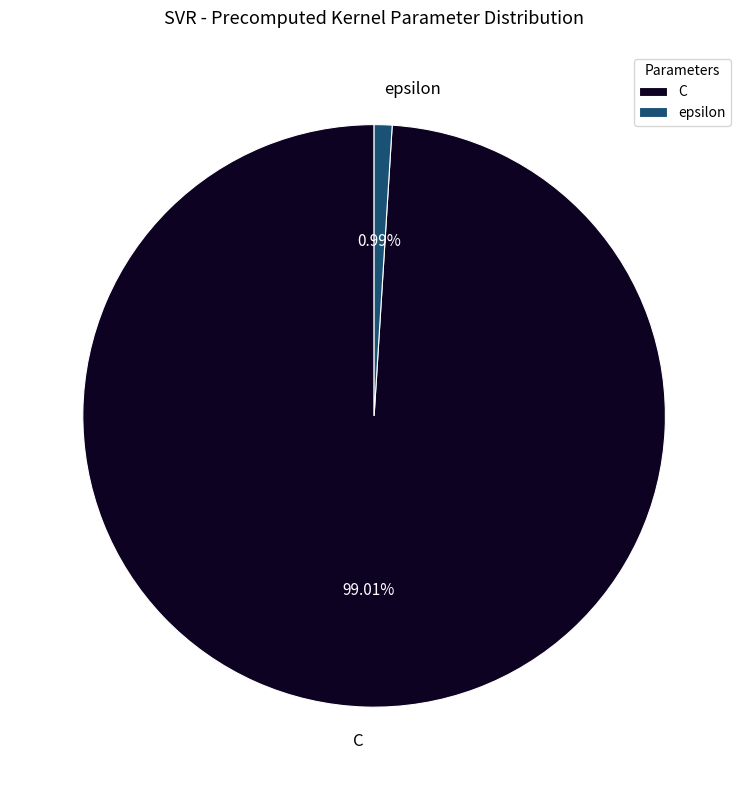

Which slice is the smallest?

epsilon